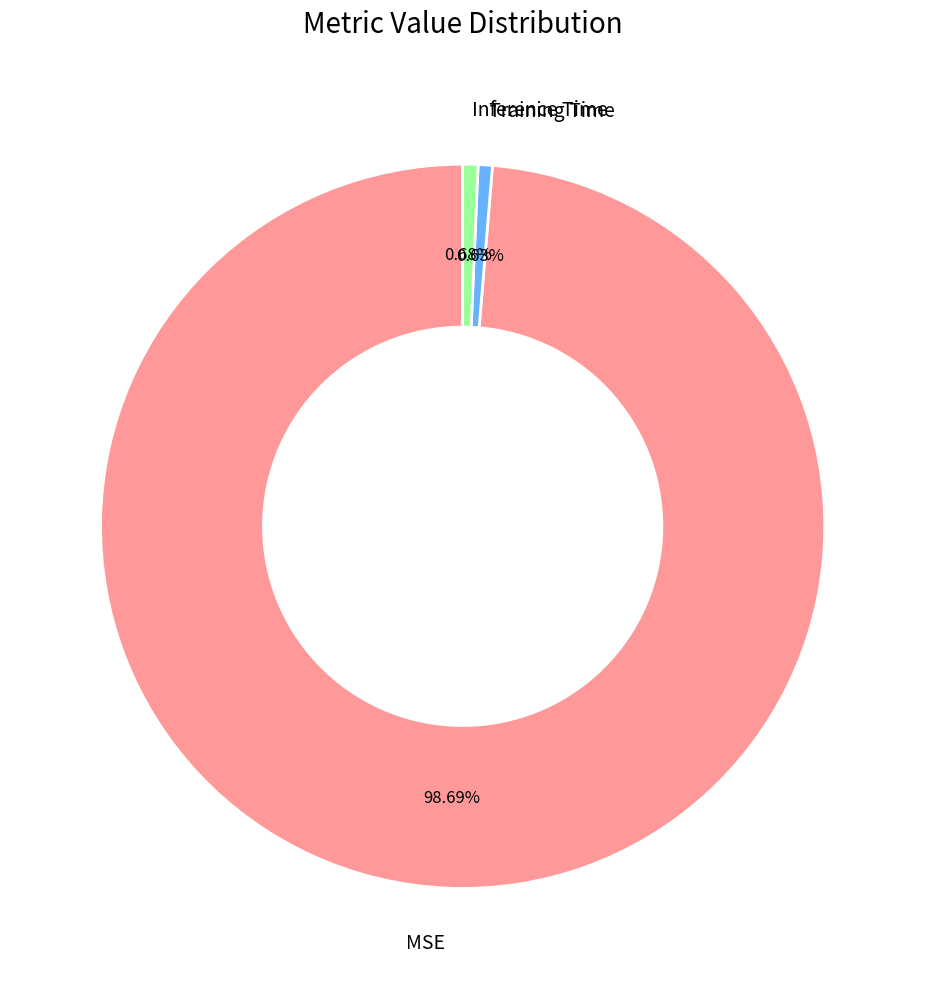

Between MSE and Training Time, which is larger?

MSE